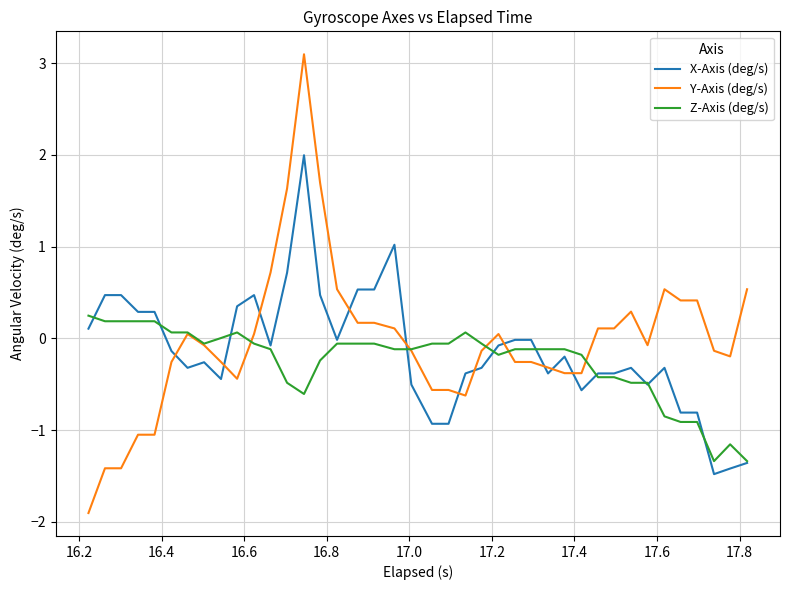

What is the smallest value displayed?

-1.9